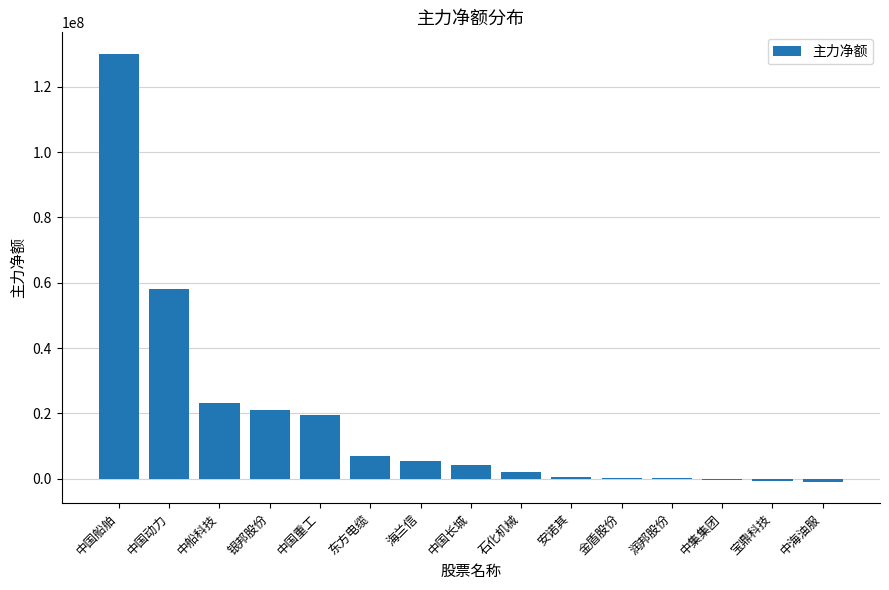

True or false: the data shows 176691852 at 中国船舶.

False